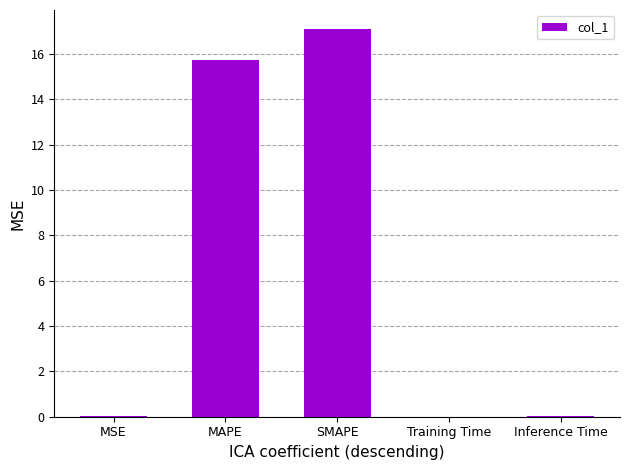

What is the greatest value displayed?

17.1